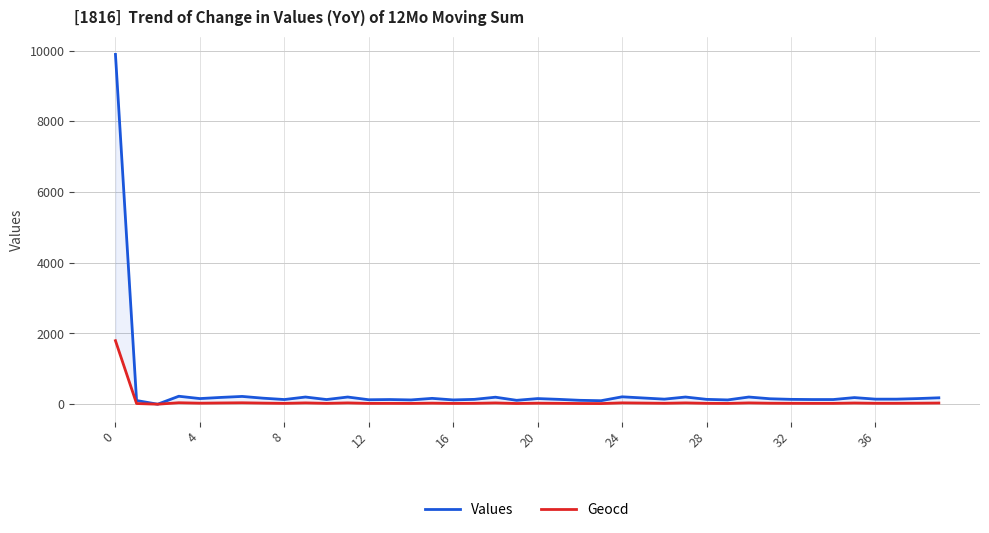

Does the chart display data point markers on the line(s)?

No